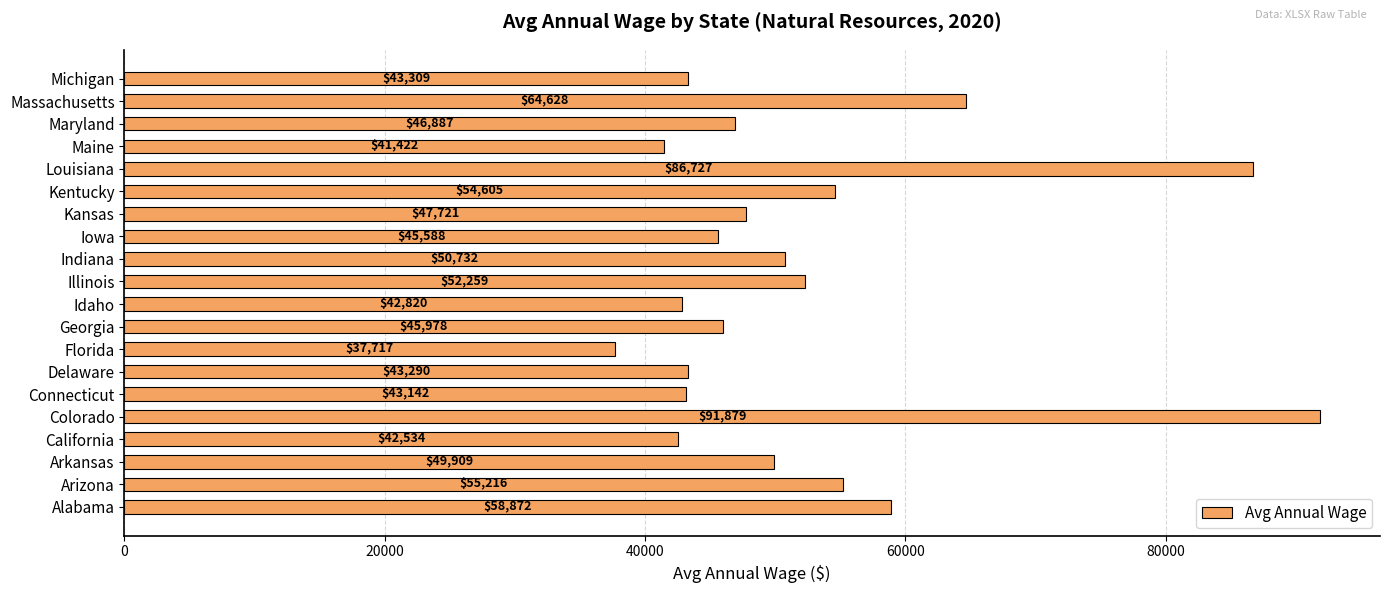

What is the difference between the second highest and minimum values?

49010